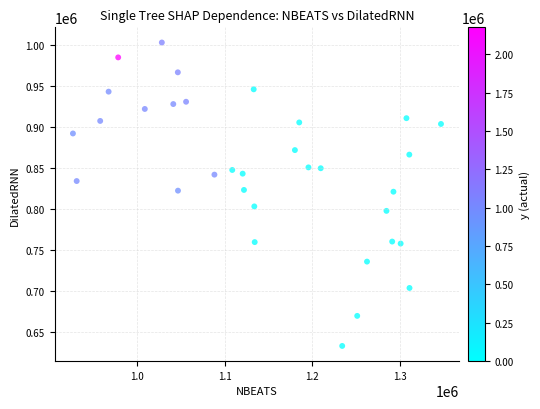

Count the number of points in this scatter plot.

33